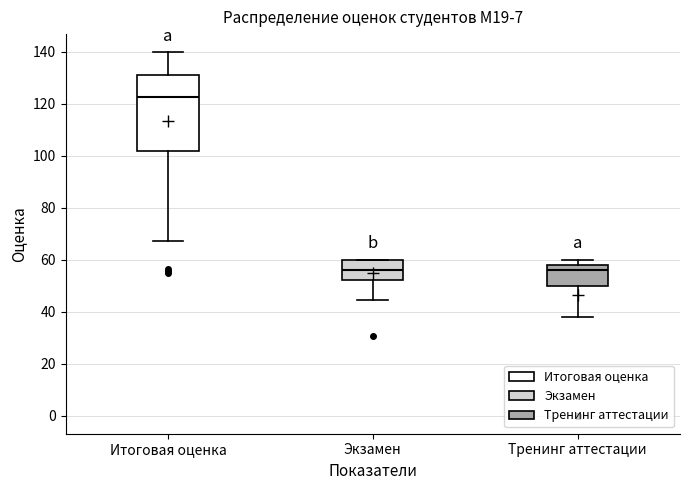

Which box is the tallest, from its lower edge to its upper edge?

Итоговая оценка